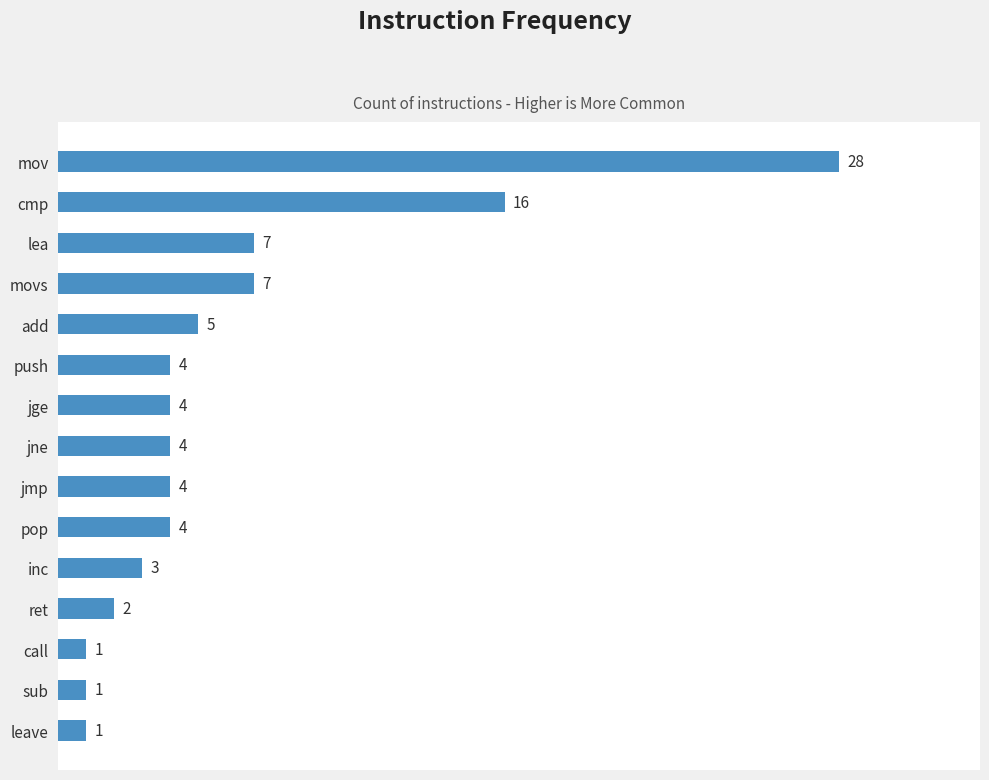

At which label is the value closest to 14?

cmp